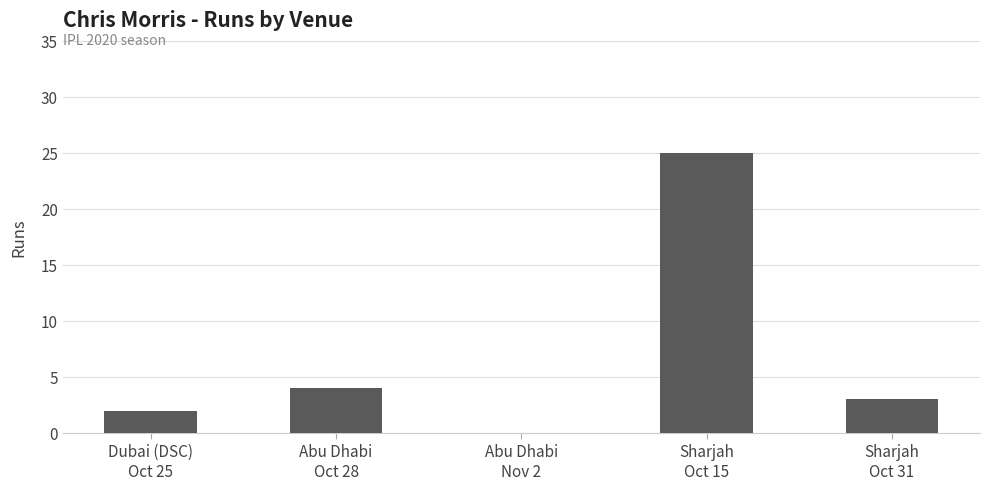

How many data points does each series have?

5